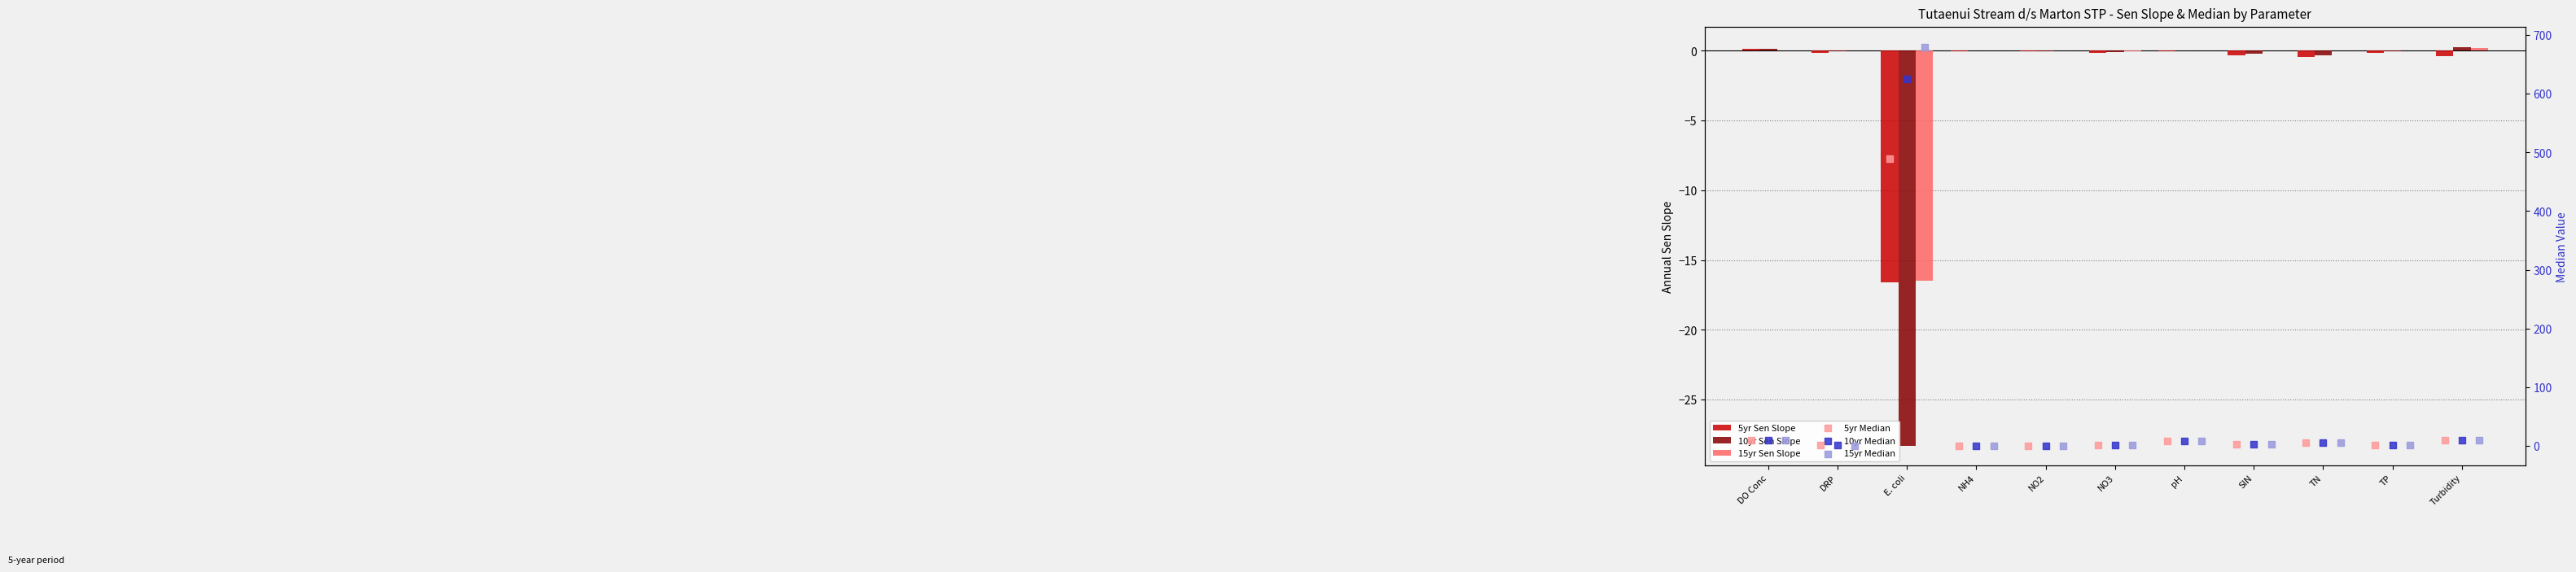

Which series reaches the maximum Y coordinate?

15yr Median